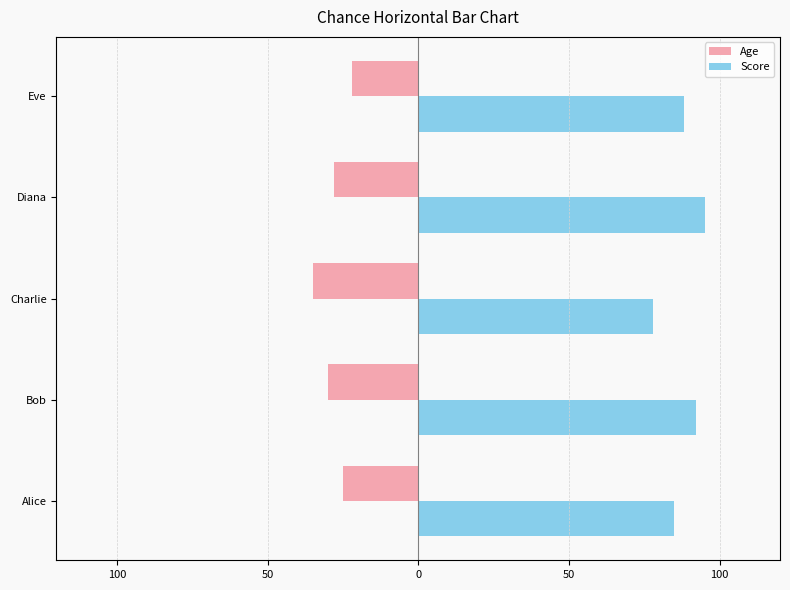

What is the value of the Score bar at the 4th from the left?

95